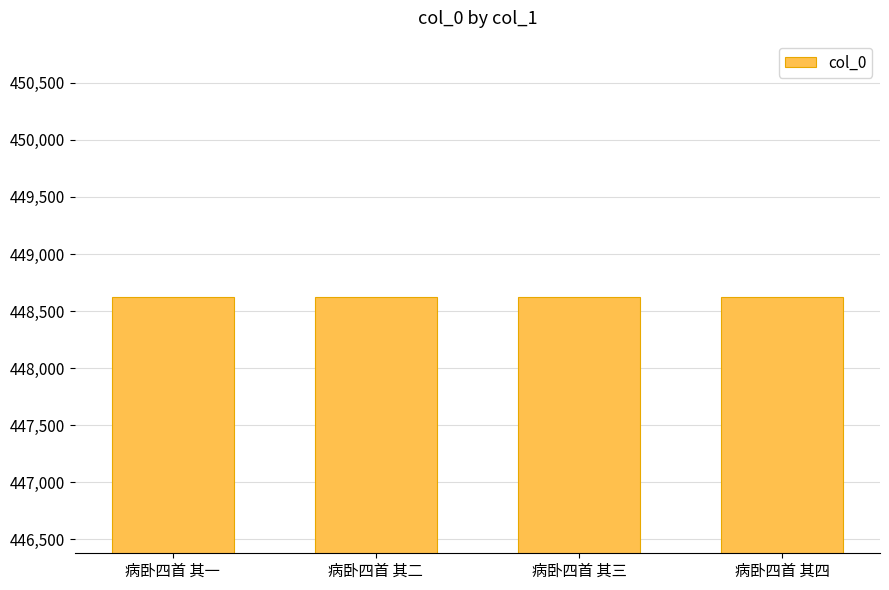

What is the label of the 4th bar from the left?

病卧四首 其四